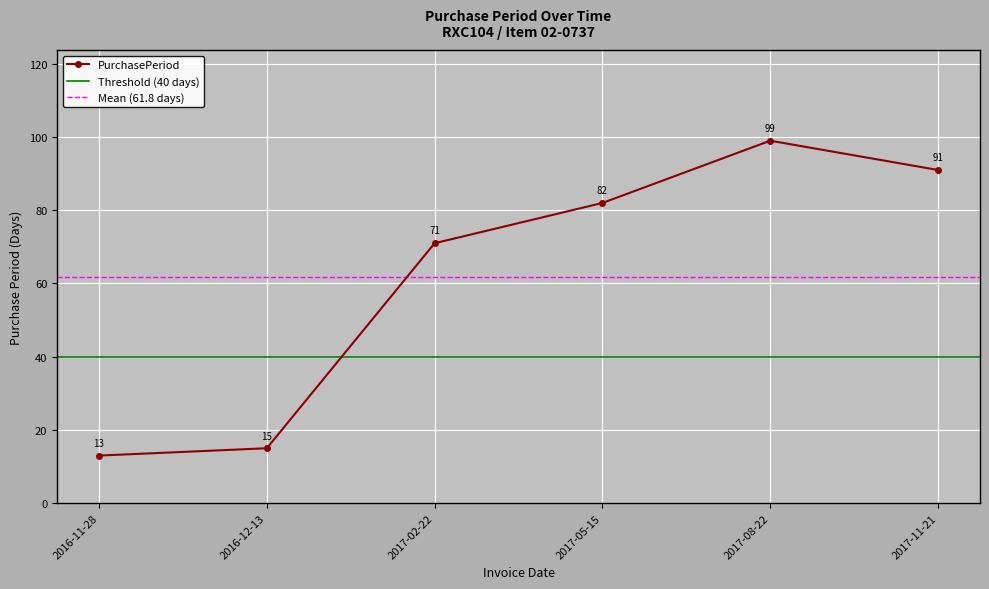

The value at 2017-05-15 is 35. True or false?

False